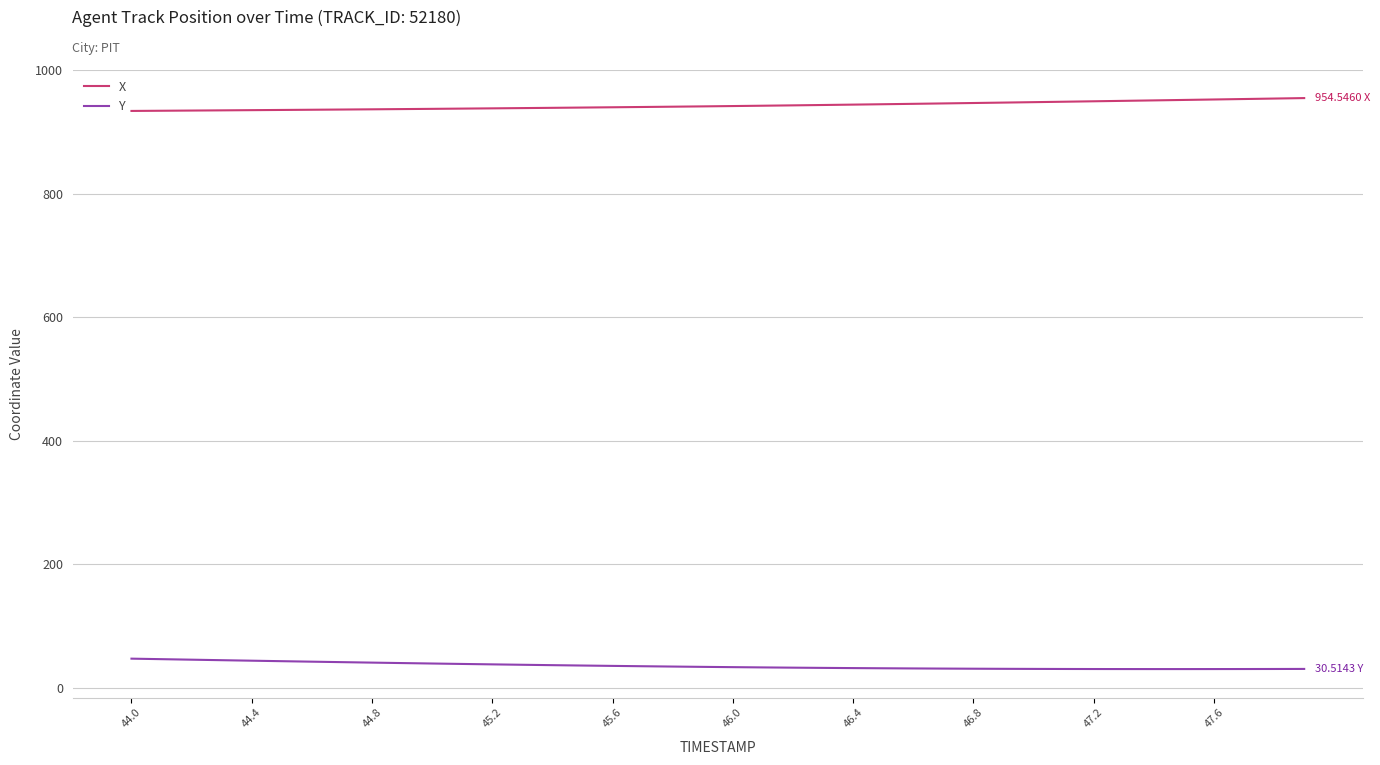

Rank the series by their average value, from highest to lowest.

X, Y